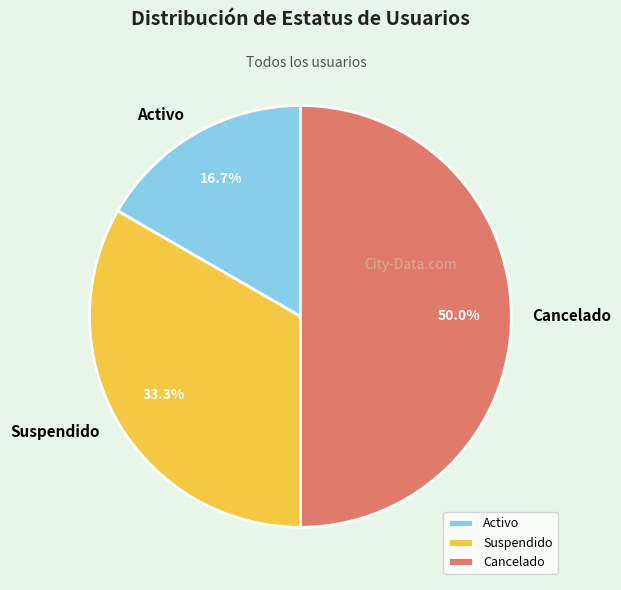

Count the number of slices in the pie.

3